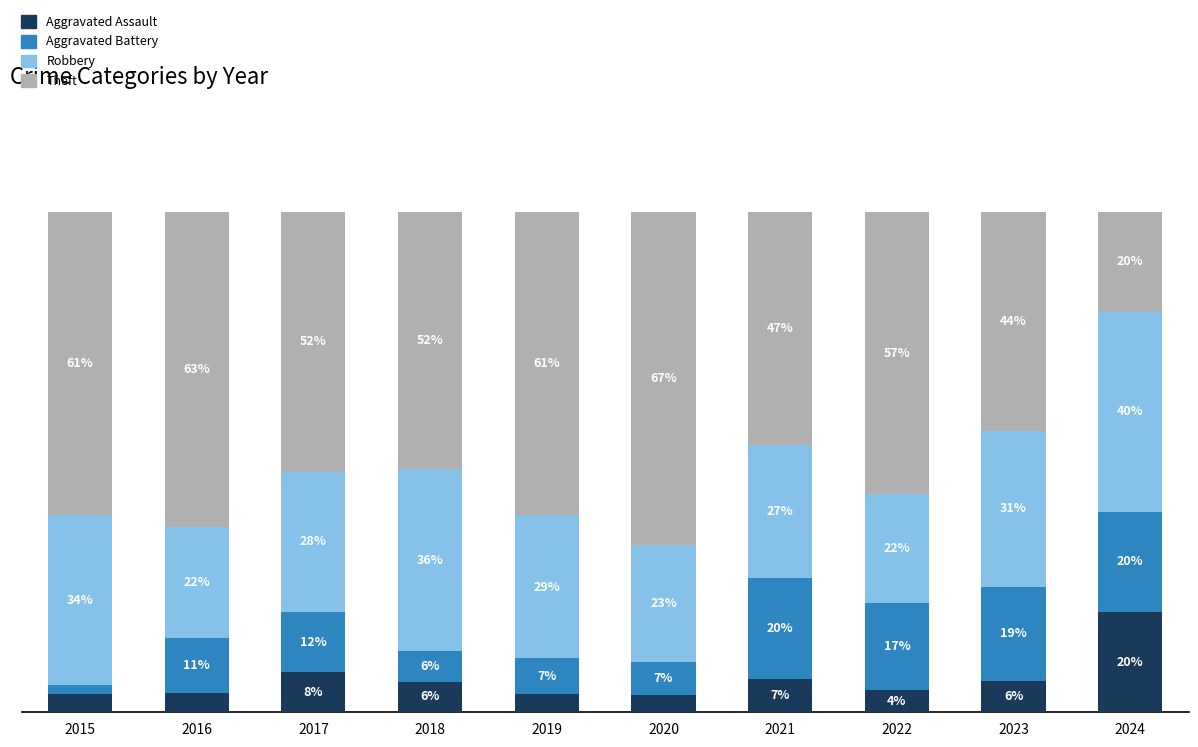

What are all the series names shown in the legend?

Aggravated Assault, Aggravated Battery, Robbery, Theft